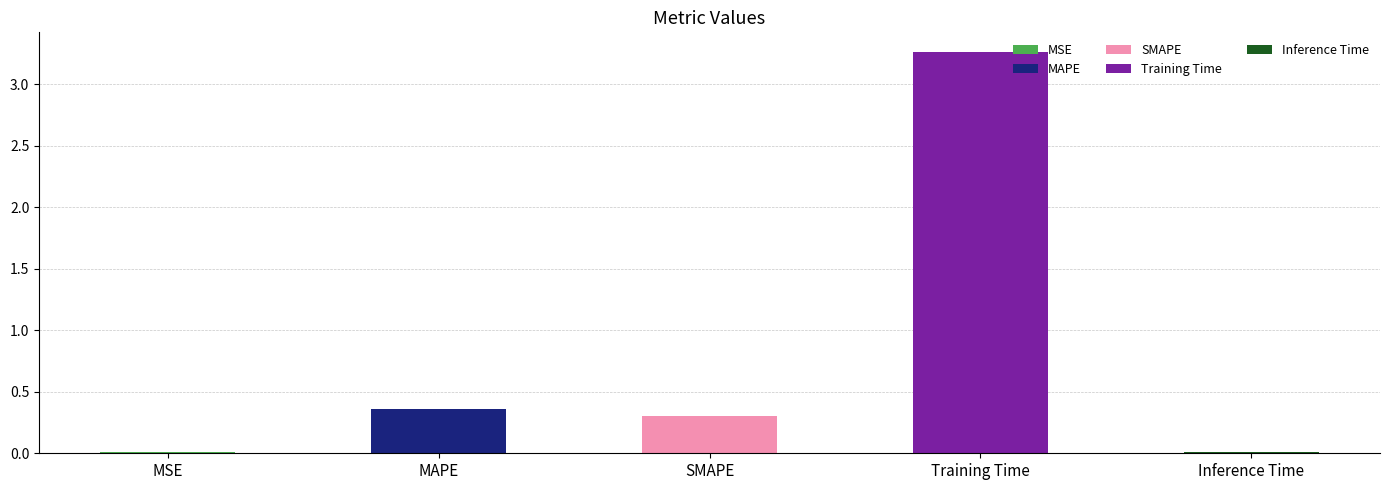

List the labels in order of value, smallest first.

MSE, Inference Time, SMAPE, MAPE, Training Time